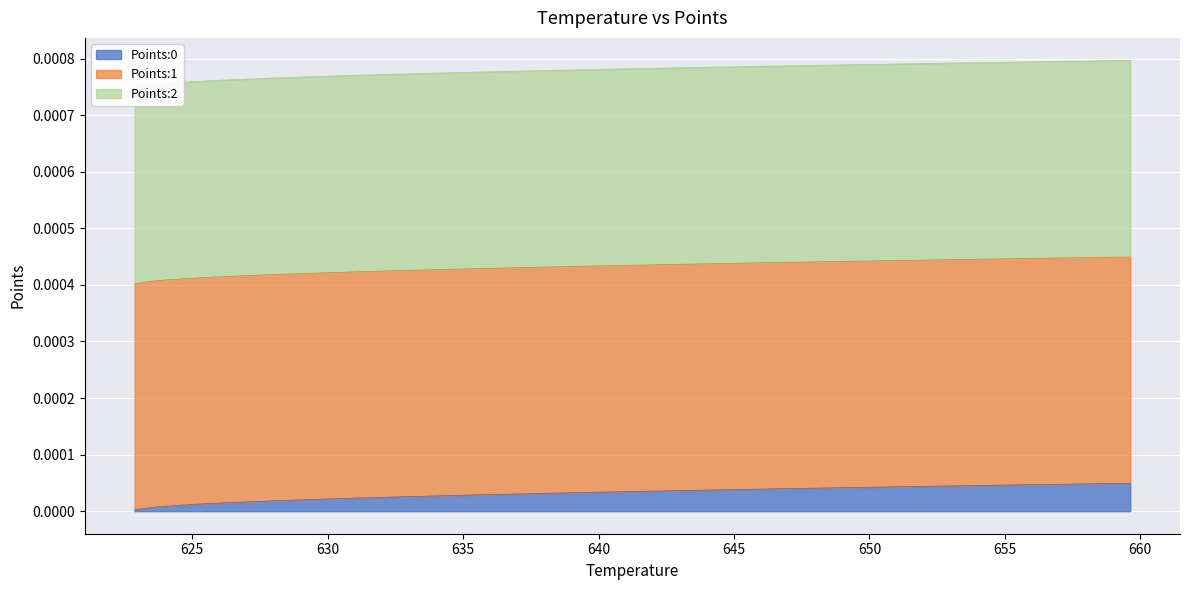

How many lines are shown in the chart?

3